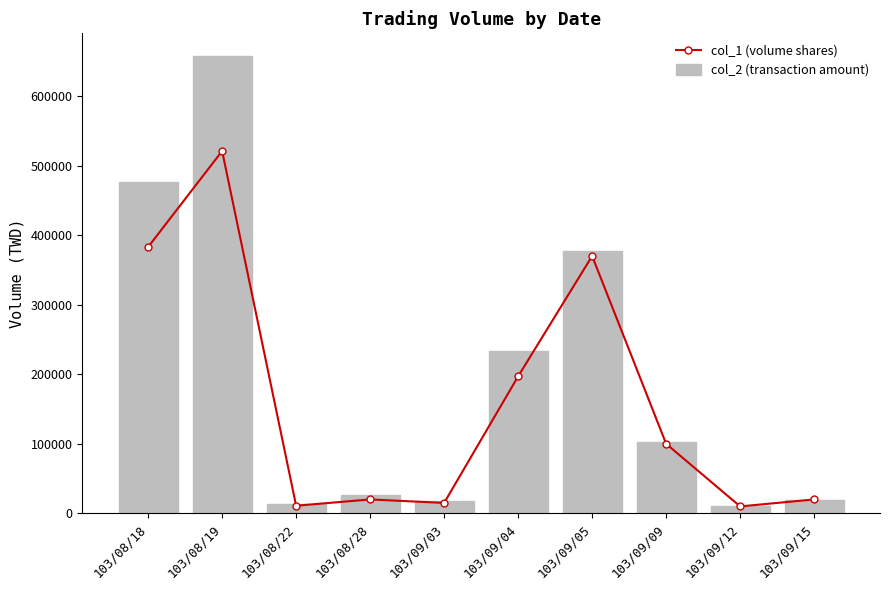

Reading left to right, extract all data points from this chart.

col_1 (volume shares): 103/08/18=383000	103/08/19=521000	103/08/22=11000	103/08/28=20000	103/09/03=15000	103/09/04=197000	103/09/05=370000	103/09/09=100000	103/09/12=10000	103/09/15=20000
col_2 (transaction amount): 103/08/18=475880	103/08/19=657360	103/08/22=13080	103/08/28=26000	103/09/03=17850	103/09/04=233730	103/09/05=377340	103/09/09=102100	103/09/12=10400	103/09/15=19400